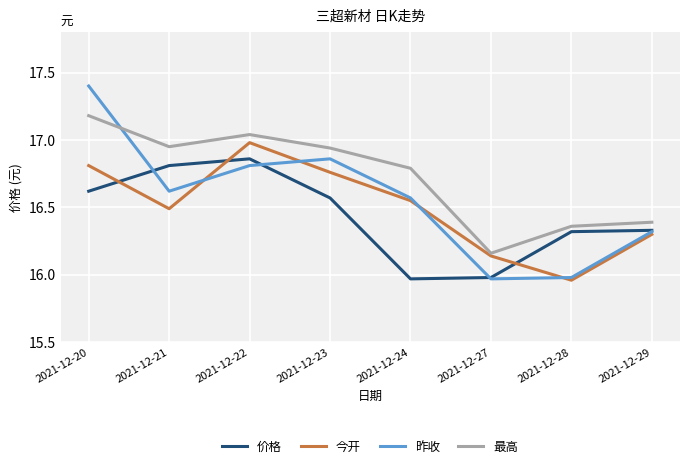

What are all the series names shown in the legend?

价格, 今开, 昨收, 最高